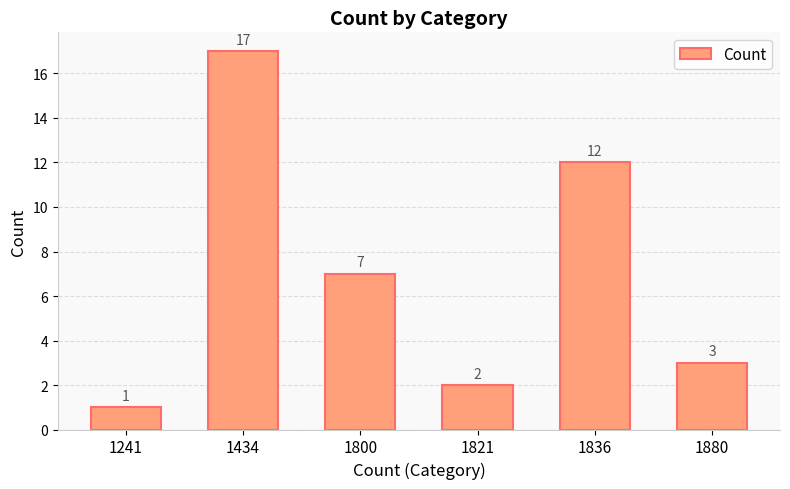

Which has a higher value, 1821 or 1800?

1800